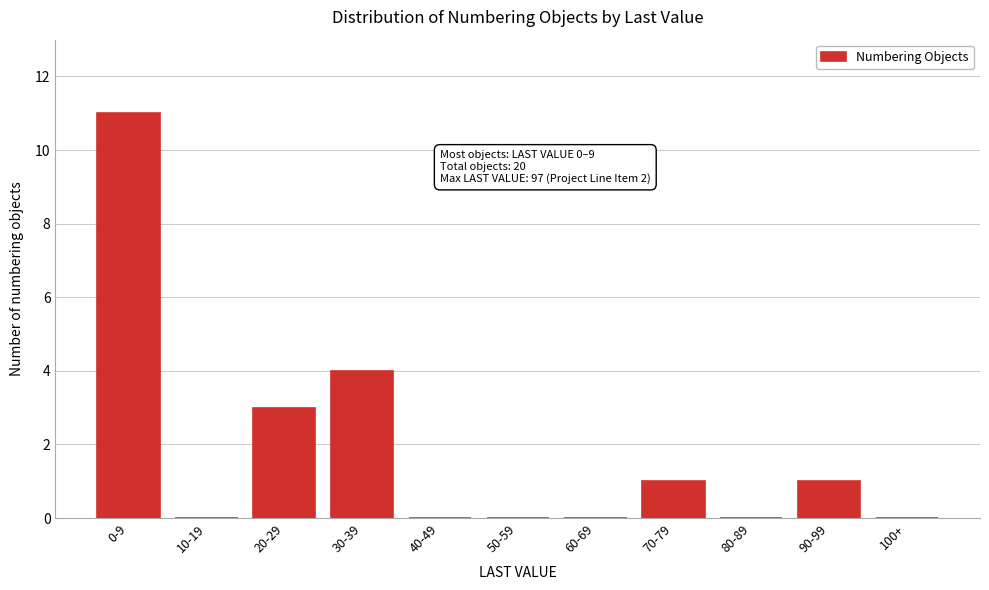

Reading right to left, transcribe all the data shown in this chart.

100+=0	90-99=1	80-89=0	70-79=1	60-69=0	50-59=0	40-49=0	30-39=4	20-29=3	10-19=0	0-9=11